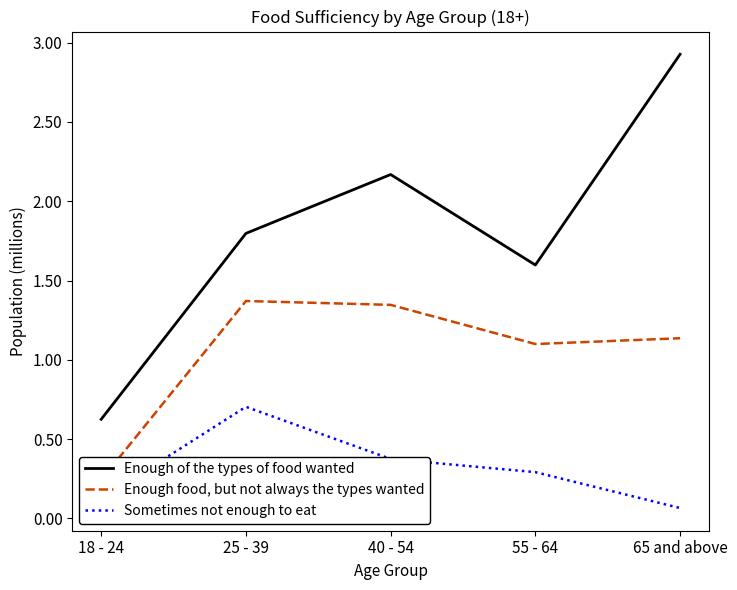

True or false: Enough of the types of food wanted and Sometimes not enough to eat cross at least once.

False